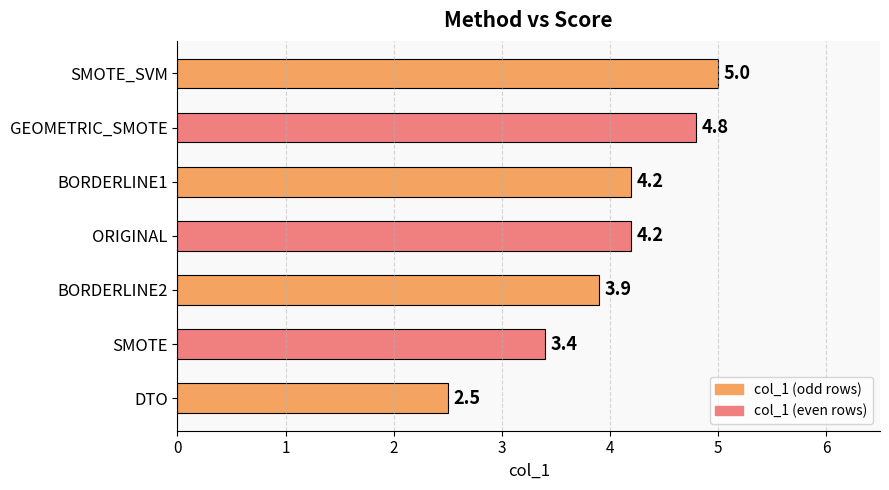

The chart shows a value of 5.9 at BORDERLINE1. True or false?

False